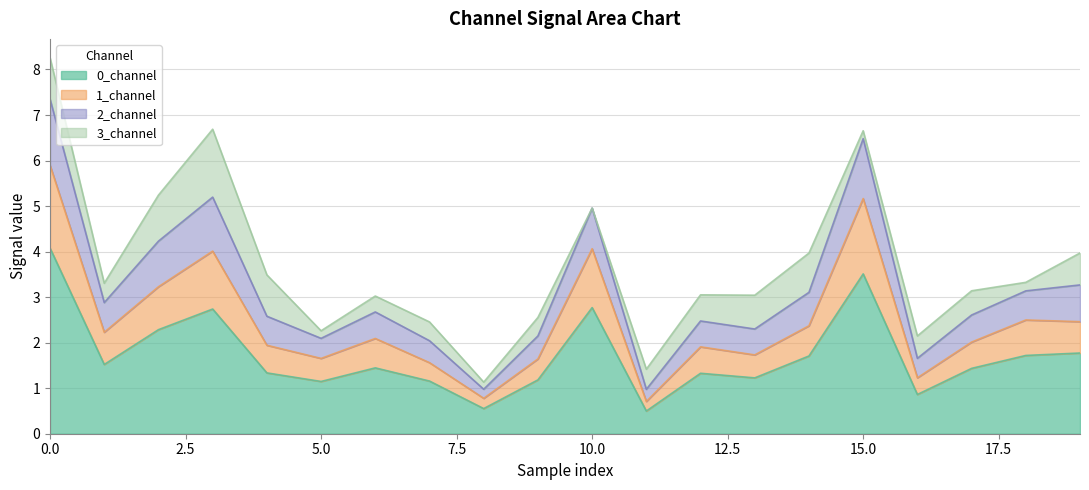

What is the highest value of the 0_channel series?

4.1